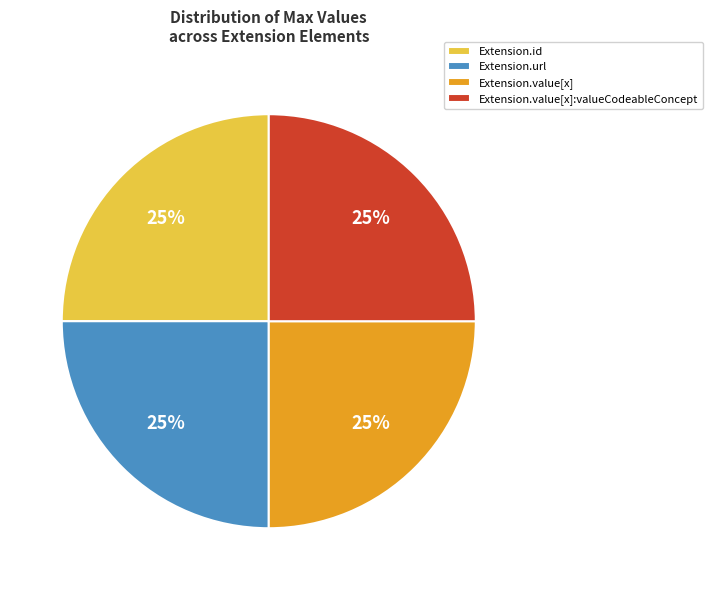

Is it true that Extension.url is 25% of the pie?

True